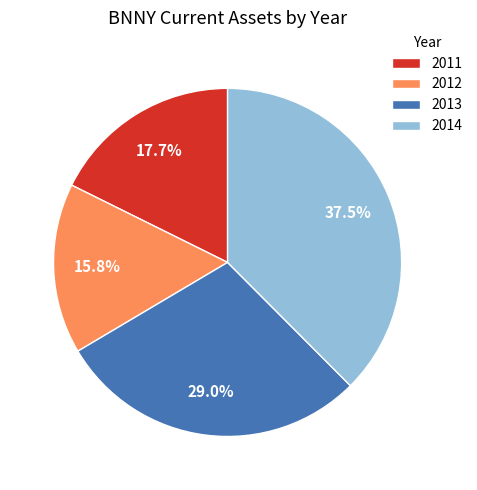

Combined, what portion of the pie is 2014 and 2013?

66.5%